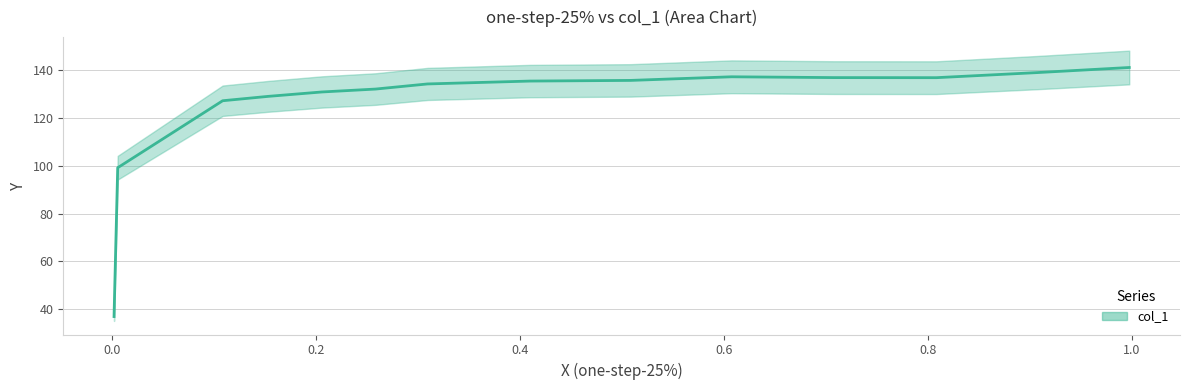

How many data points does each series have?

14